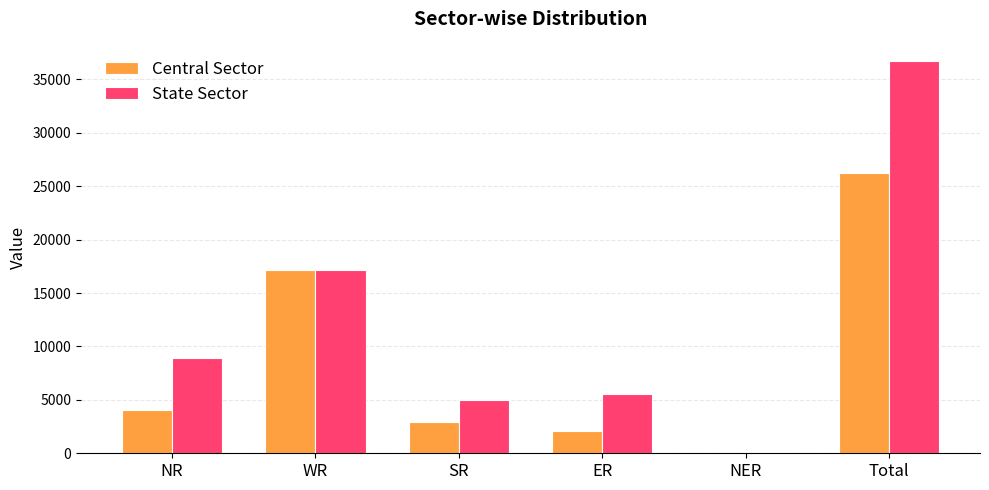

What is the greatest value displayed?

36701